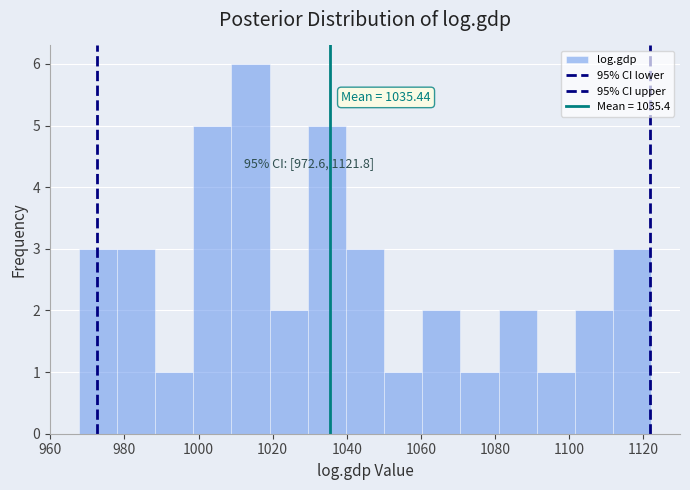

Which range on the x-axis has the tallest bar?

1008 to 1020